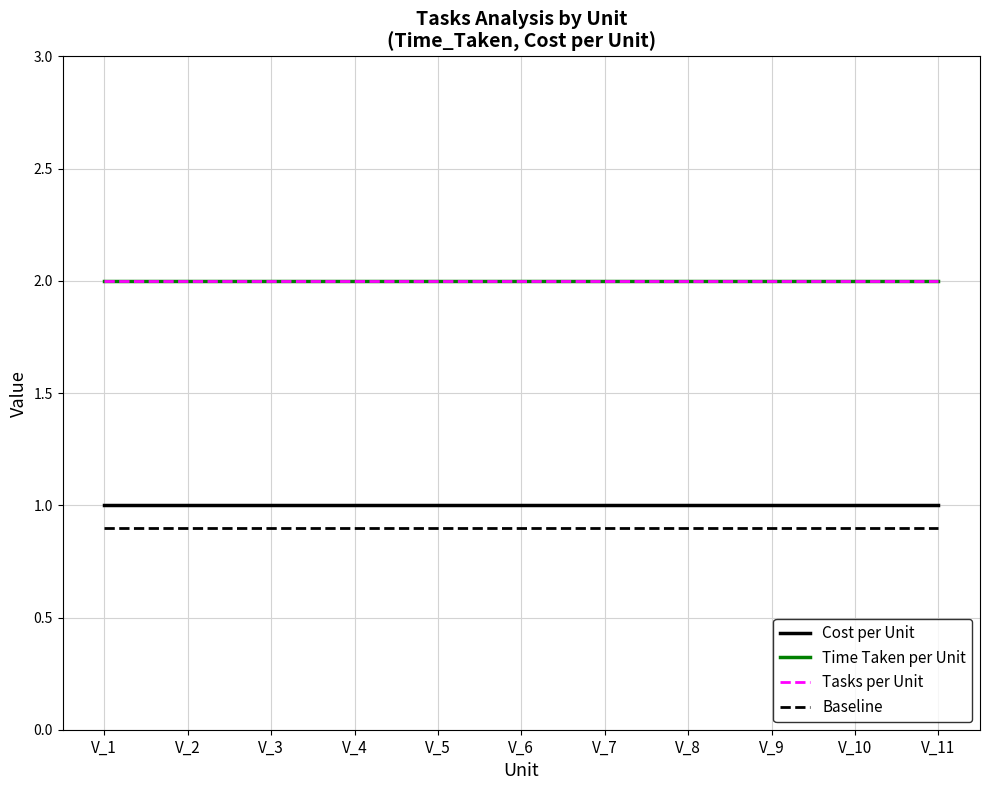

Rank the categories by Cost per Unit value from lowest to highest.

V_1, V_2, V_3, V_4, V_5, V_6, V_7, V_8, V_9, V_10, V_11